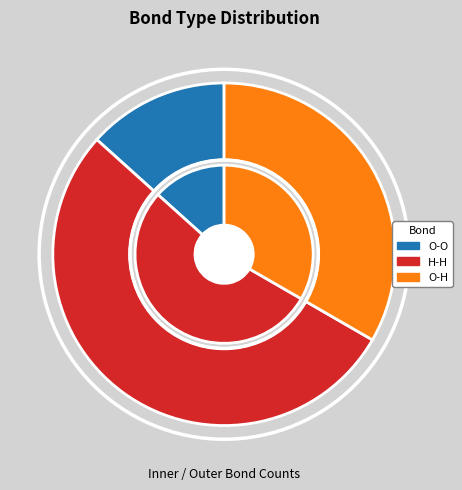

To the nearest percent, what is the difference between the O-H and O-O slice percentages?

20%